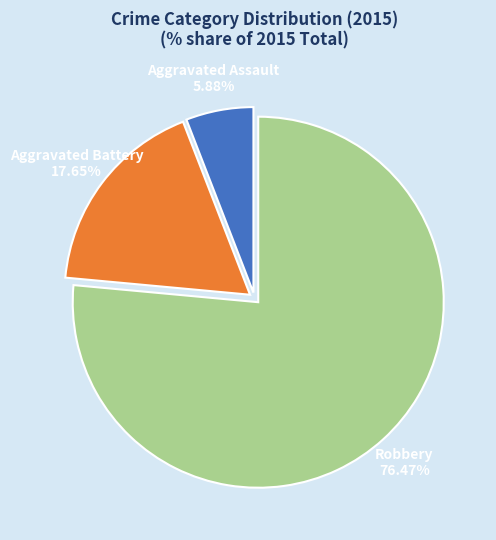

The Aggravated Battery slice represents 18% of the pie. True or false?

True